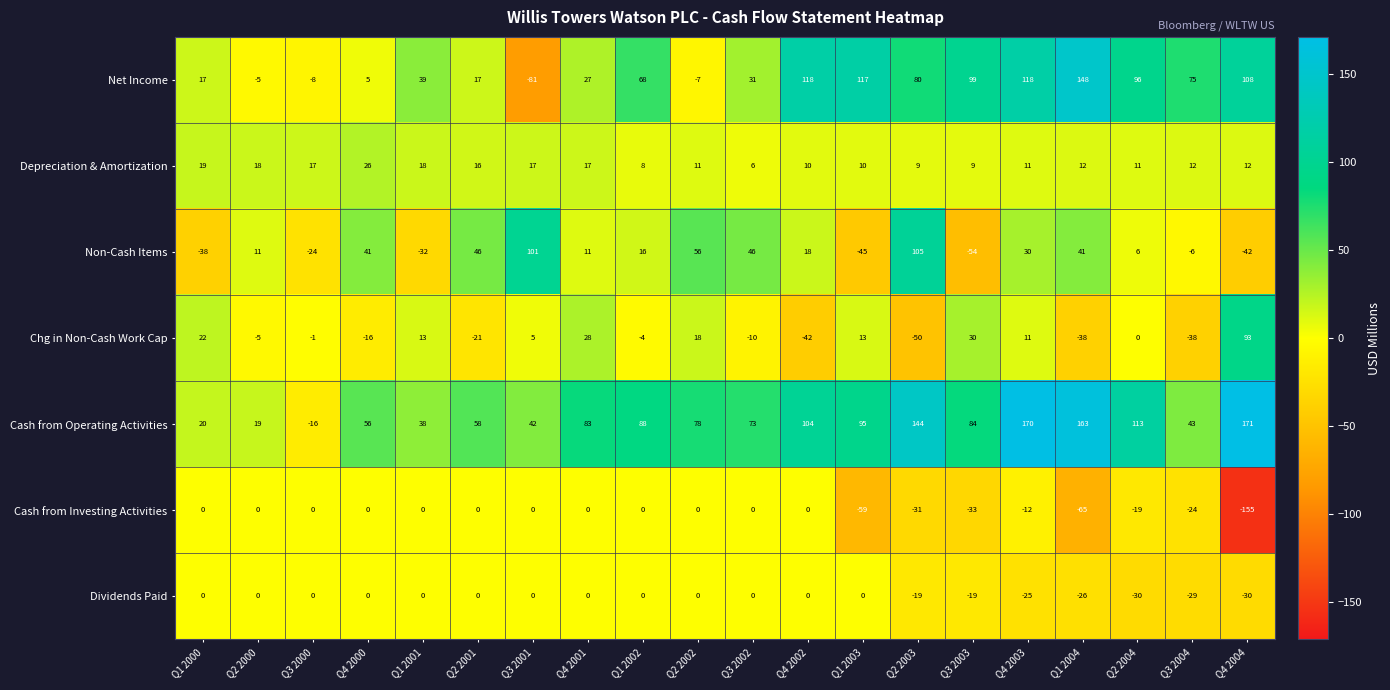

What is the minimum value for Net Income?

-81